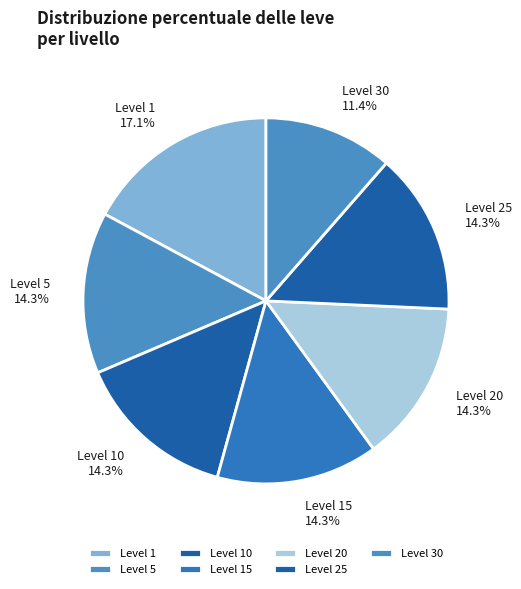

What is the smallest slice in the pie chart?

Level 30